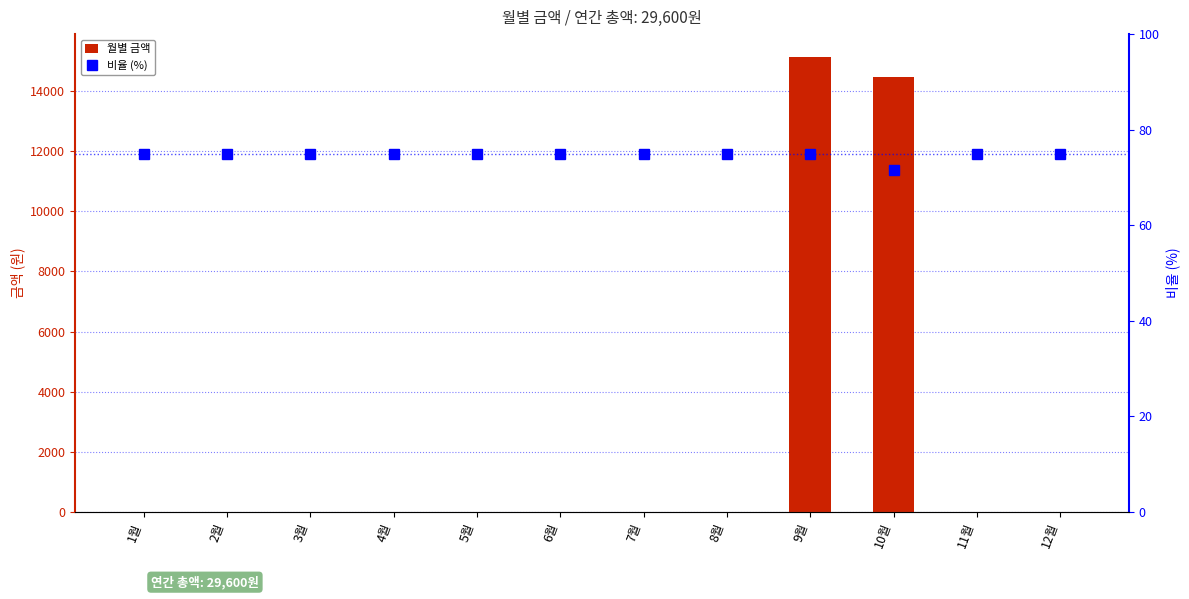

Which has a higher value, 11월 or 6월?

11월